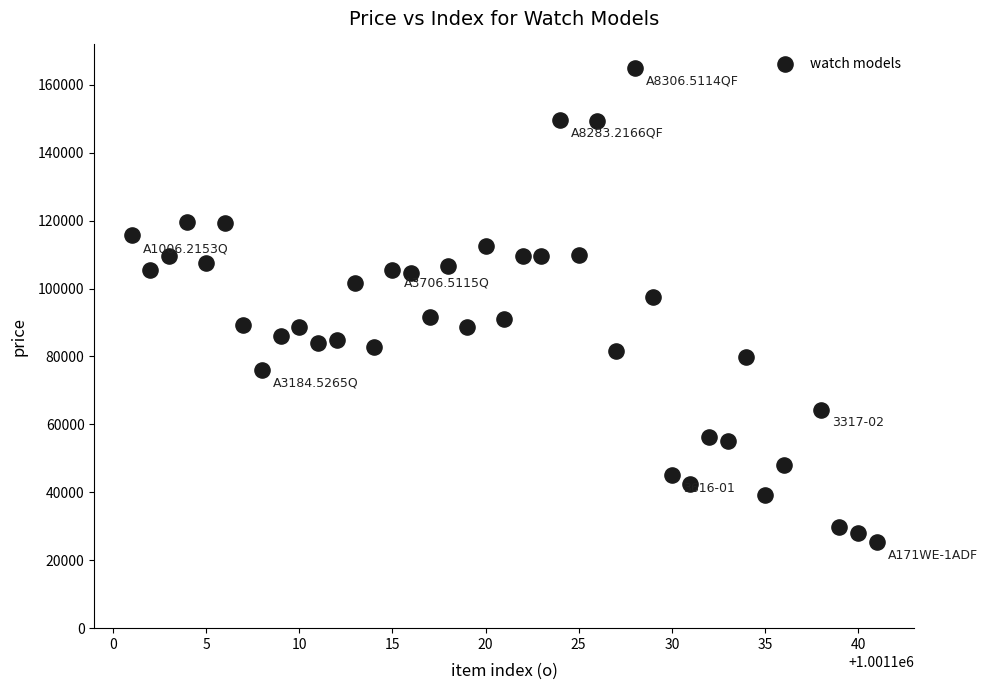

What is the range of Y values (max minus min)?

139559